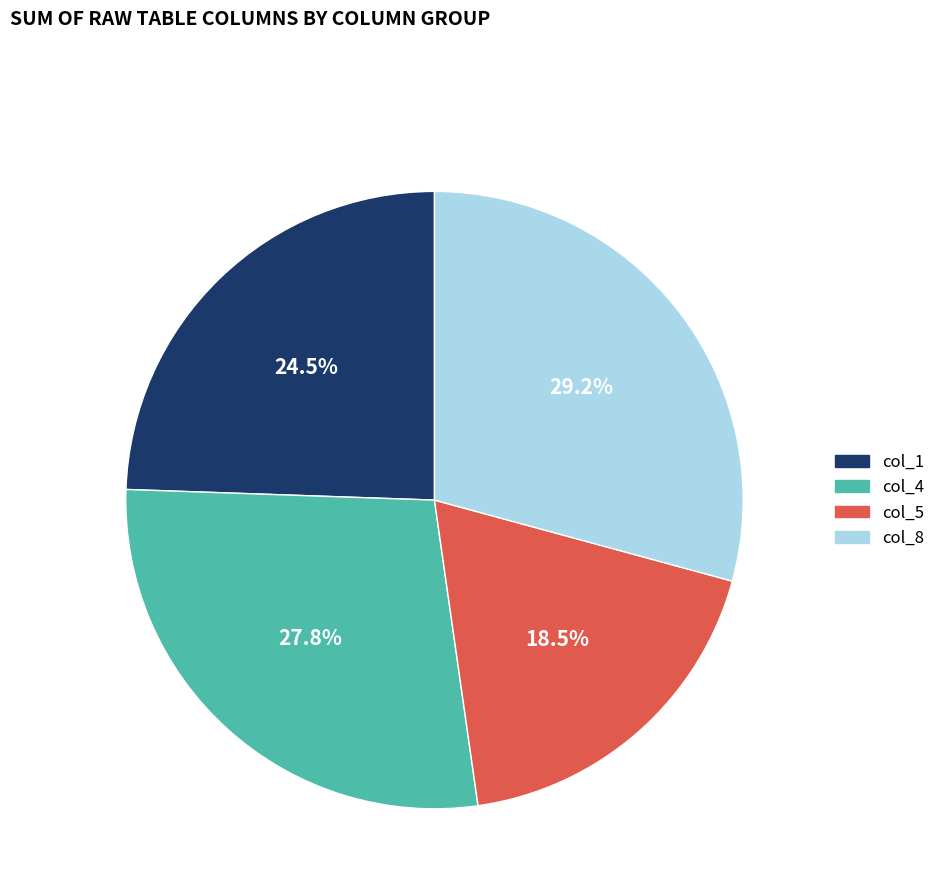

Do col_8 and col_4 together represent more than half of the pie?

Yes